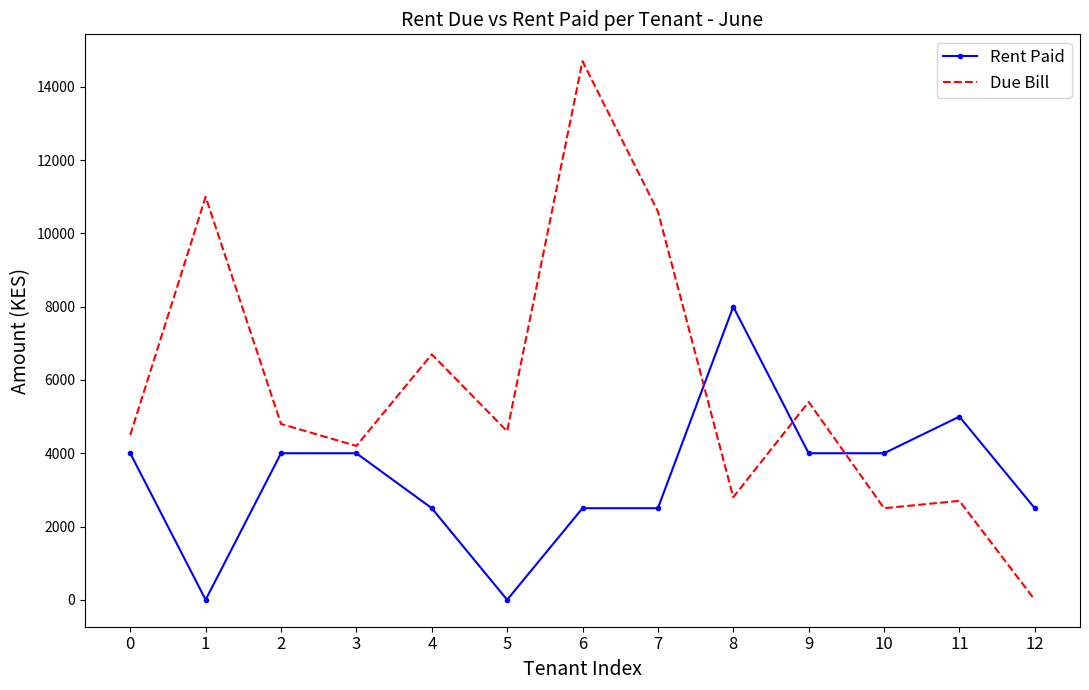

Where do Due Bill and Rent Paid first cross each other?

7 and 8